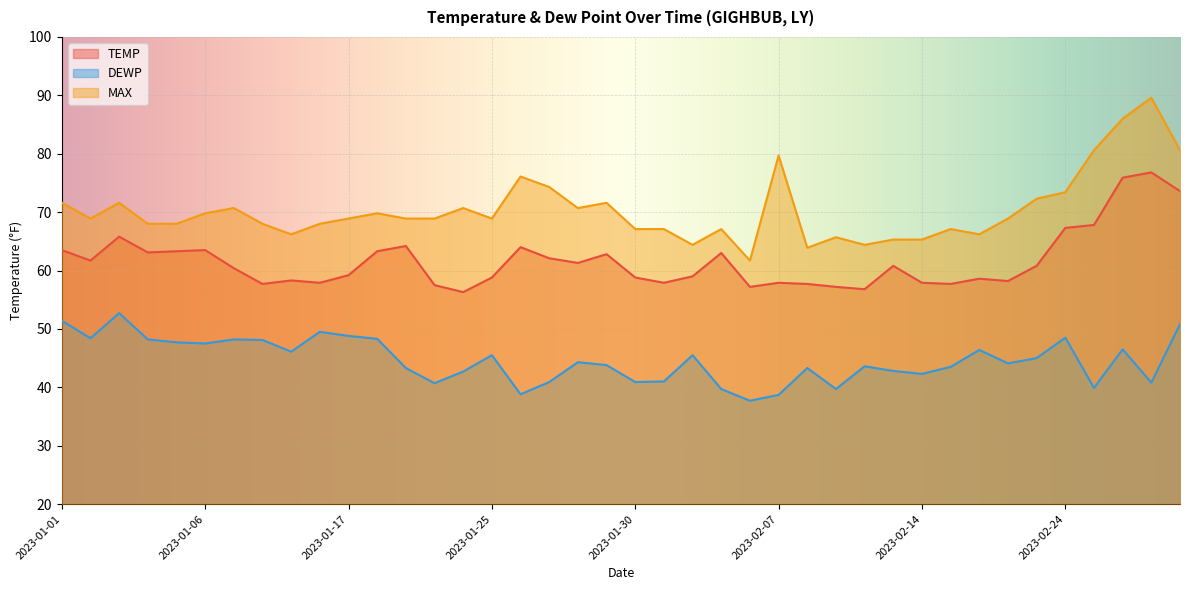

Where is the first local minimum for TEMP?

2023-01-02